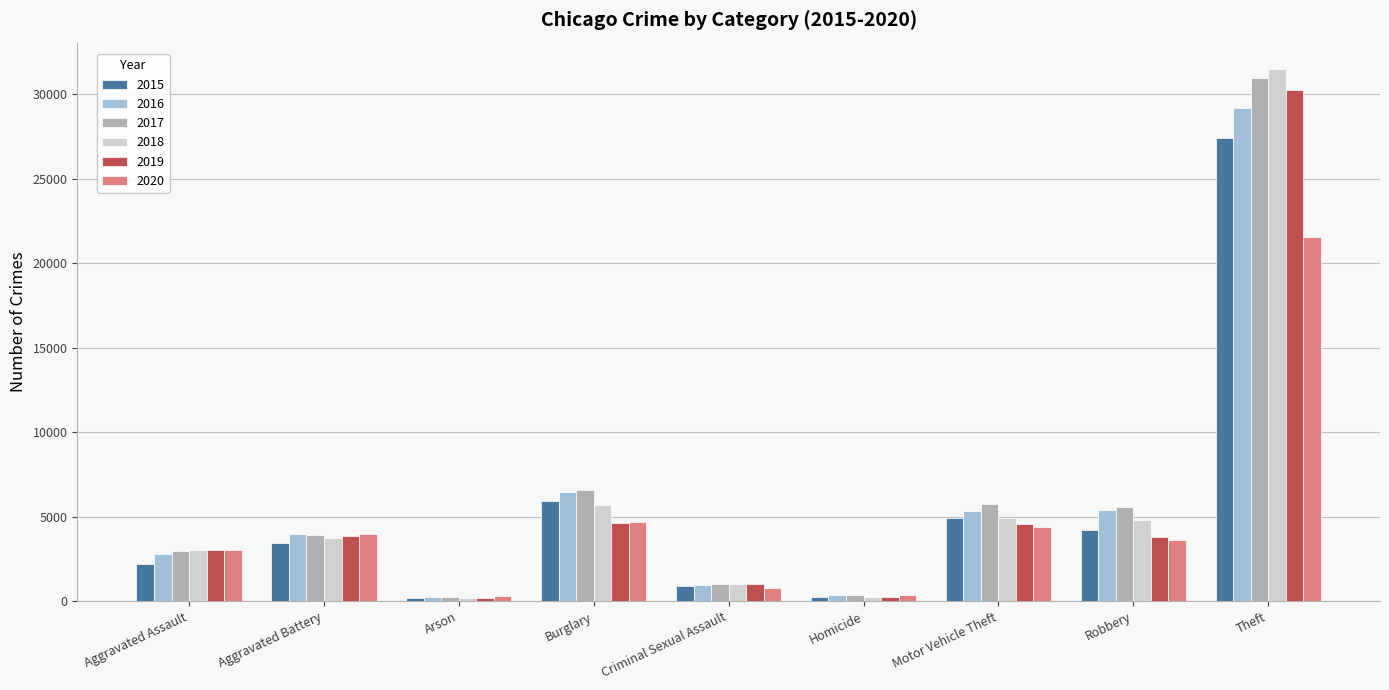

What is the sum of the 2019 values at Motor Vehicle Theft and Burglary?

9163